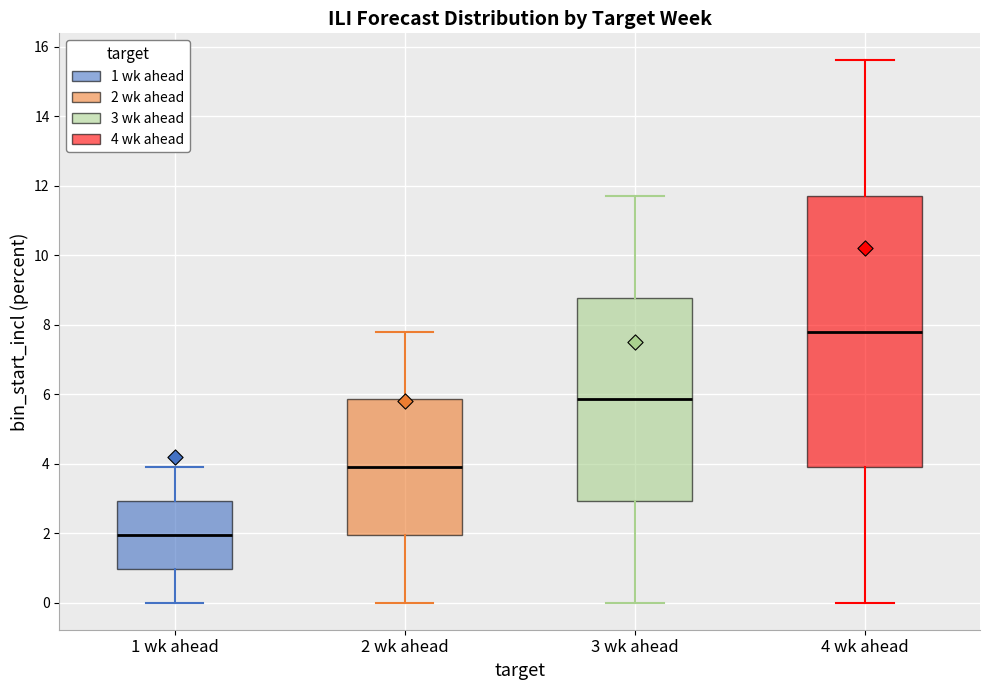

Which box has the lowest median line?

1 wk ahead